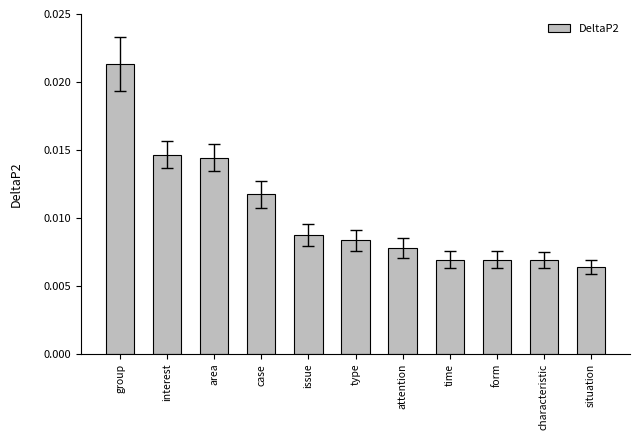

Where is the data nearest to the value 0?

situation